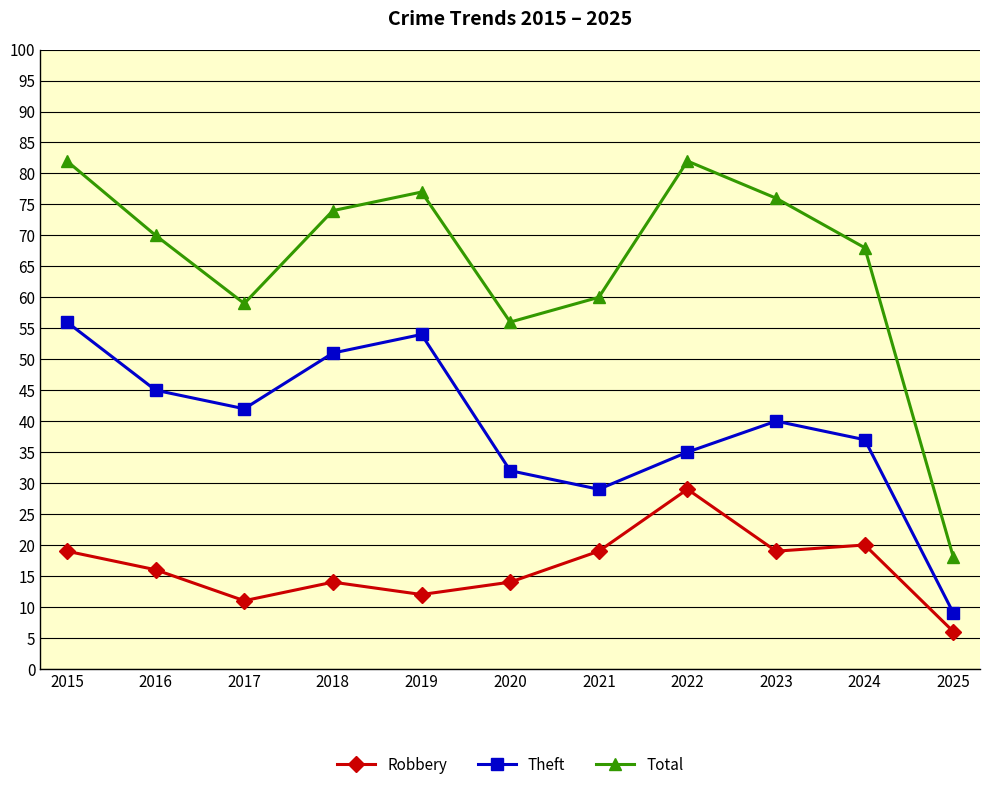

What is the value of the Total point at the 5th from the left?

77